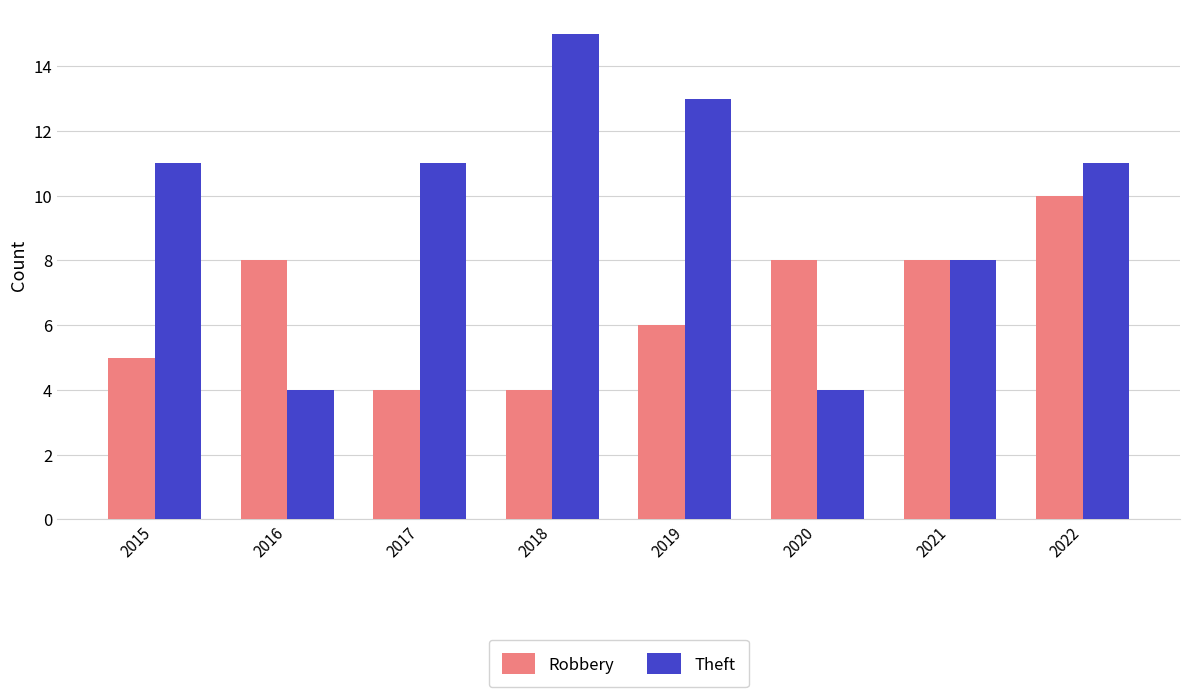

What is the value of the Robbery bar at the 5th from the left?

6